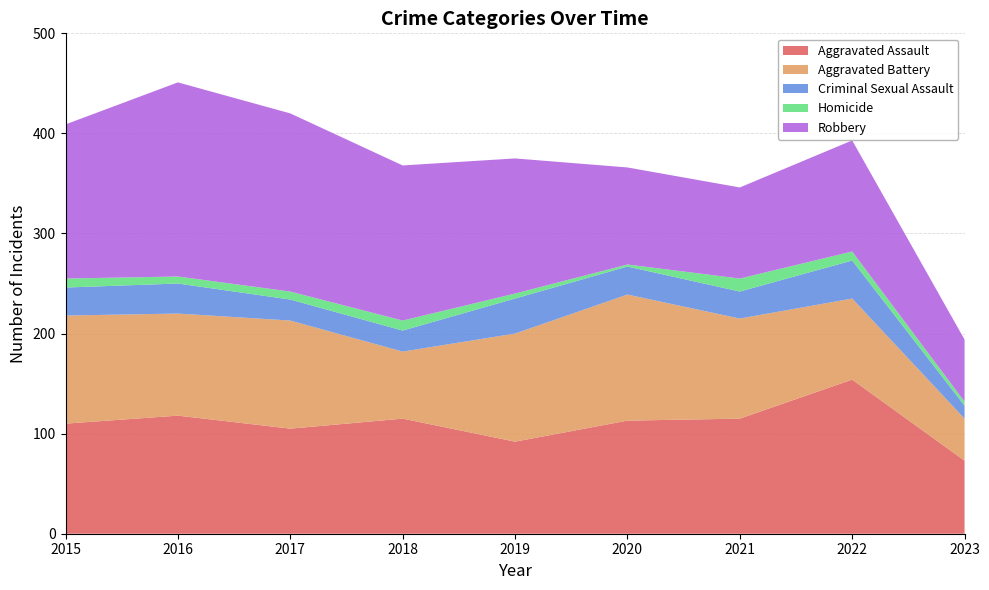

Reading left to right, what are all the values shown in this chart?

Aggravated Assault: 110	118	105	115	92	113	115	154	73
Aggravated Battery: 108	102	108	67	108	126	100	81	42
Criminal Sexual Assault: 28	30	21	21	35	28	27	38	13
Homicide: 9	7	8	10	5	2	13	9	4
Robbery: 154	194	178	155	135	97	91	111	62